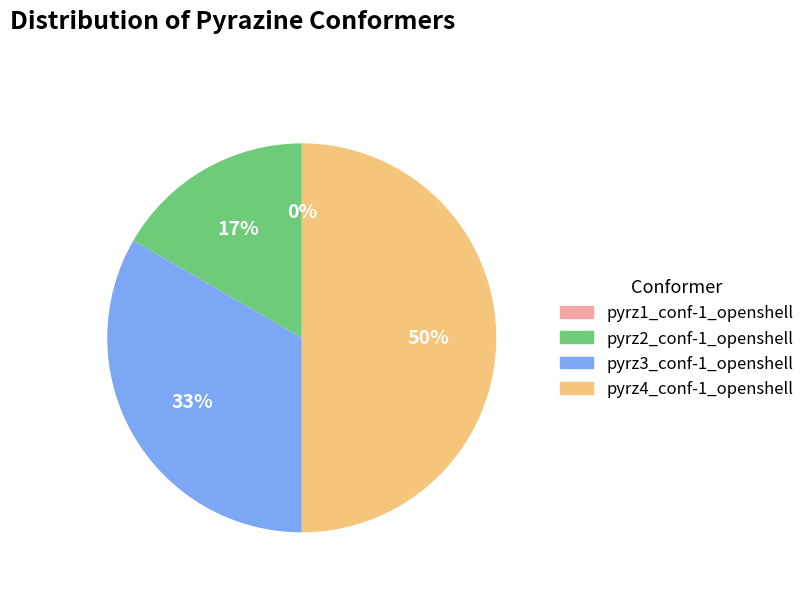

Is it true that pyrz4_conf-1_openshell is 61% of the pie?

False